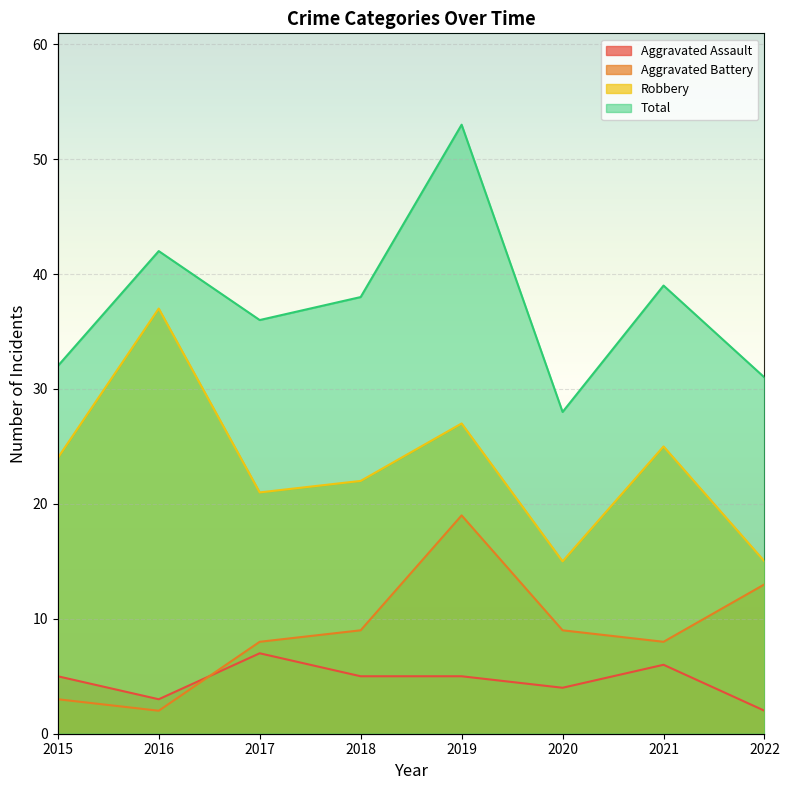

True or false: Aggravated Assault and Robbery cross at least once.

False